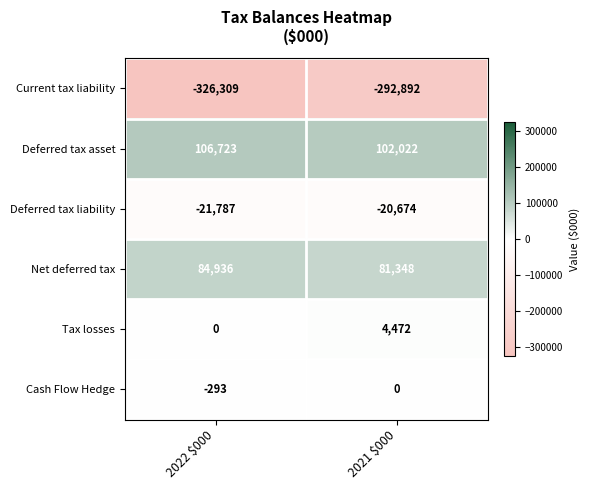

At which category is the sum across all series the highest?

2021 $000